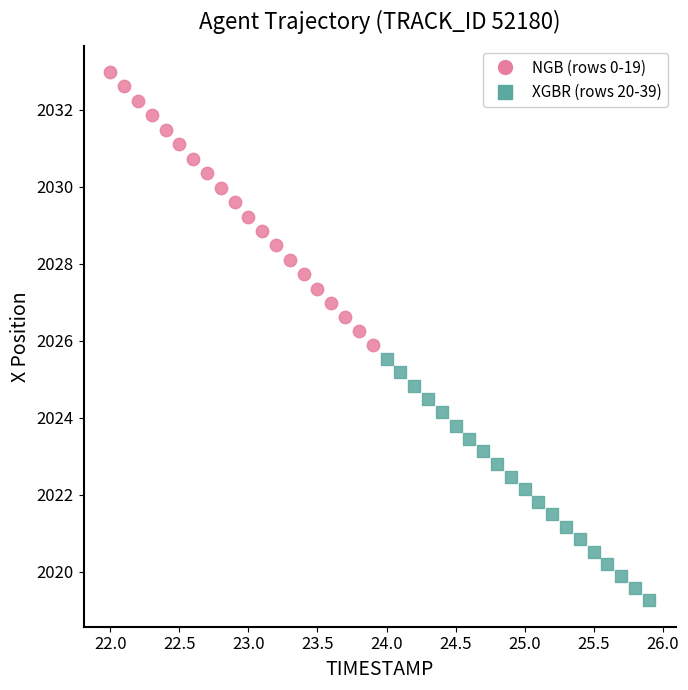

Which series reaches the maximum Y coordinate?

NGB (rows 0-19)